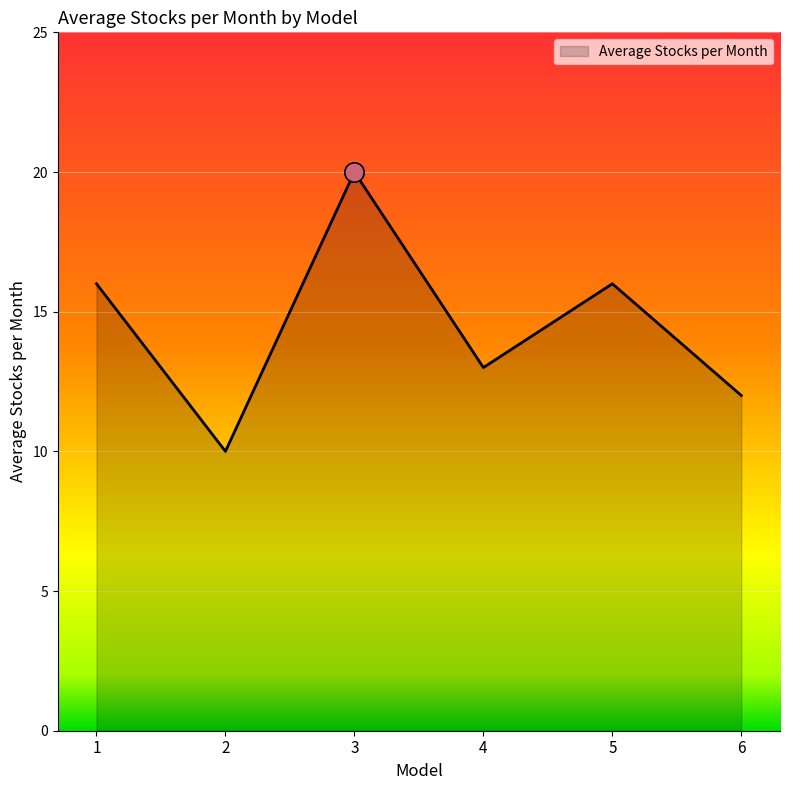

What is the difference between the values at 3 and 5?

4